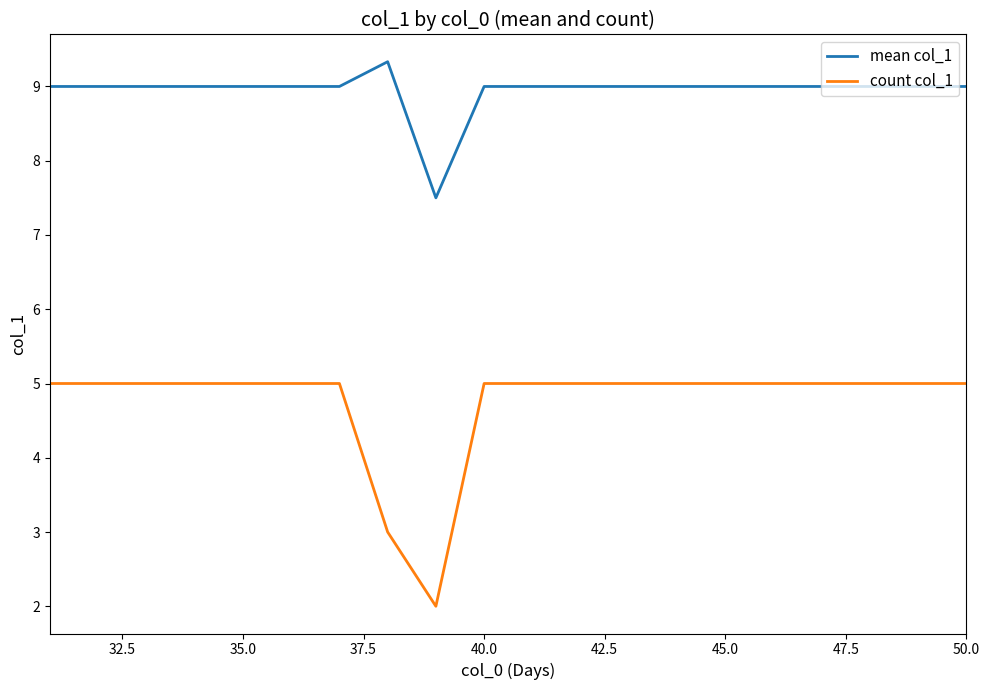

What is the difference between the maximum and minimum values in the count col_1 series?

3.0